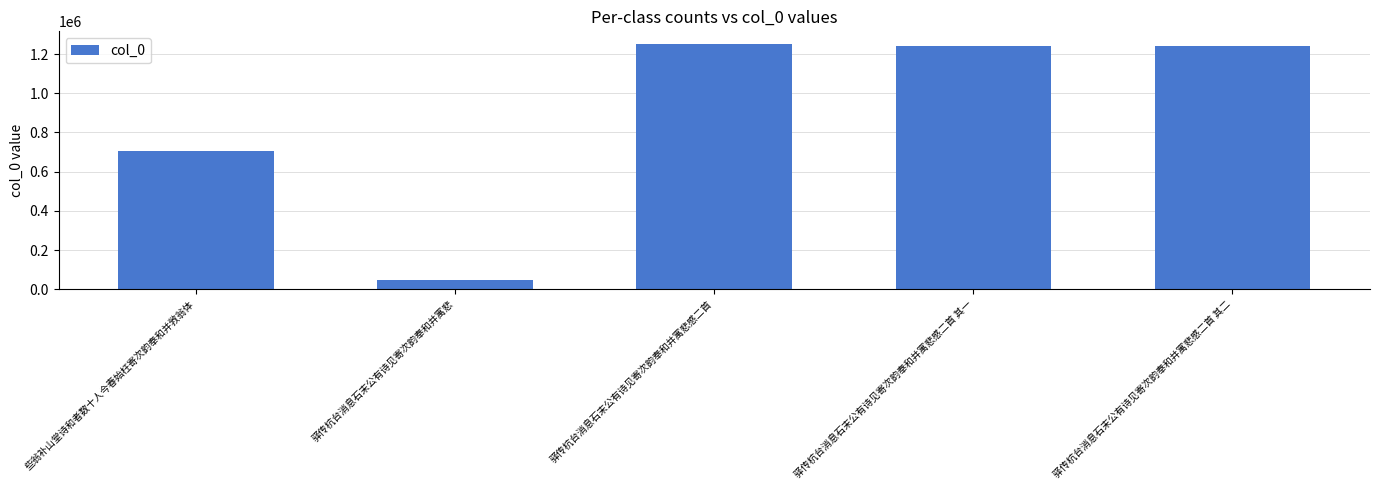

True or false: the data shows 1700956 at 驿传杭台消息石末公有诗见寄次韵奉和并寓悲感二首.

False